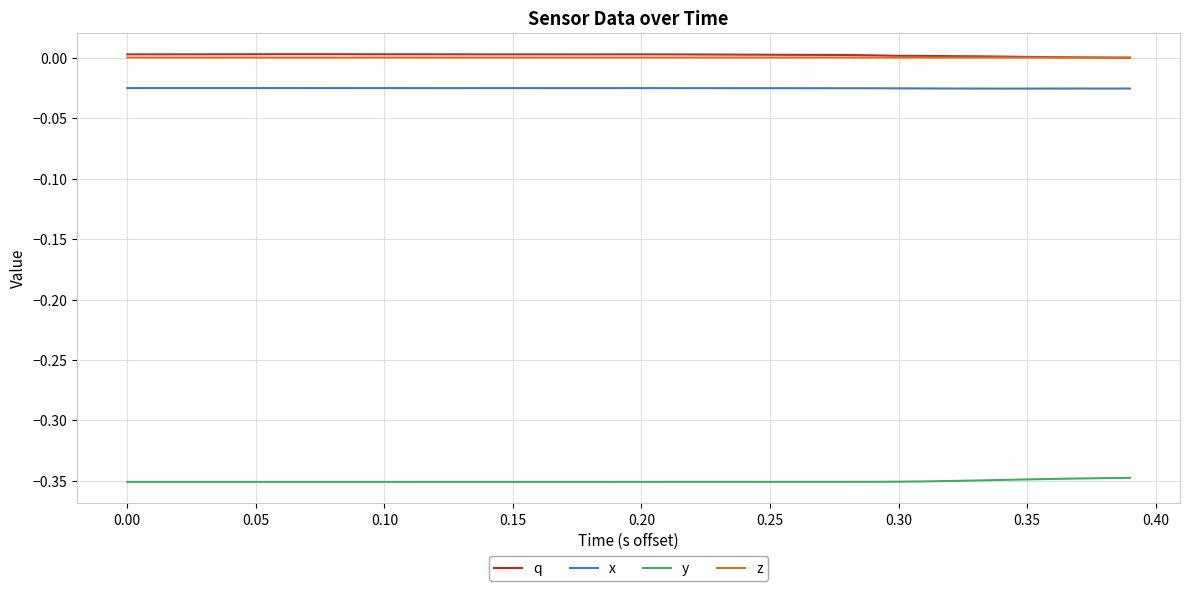

True or false: x and y cross at least once.

False